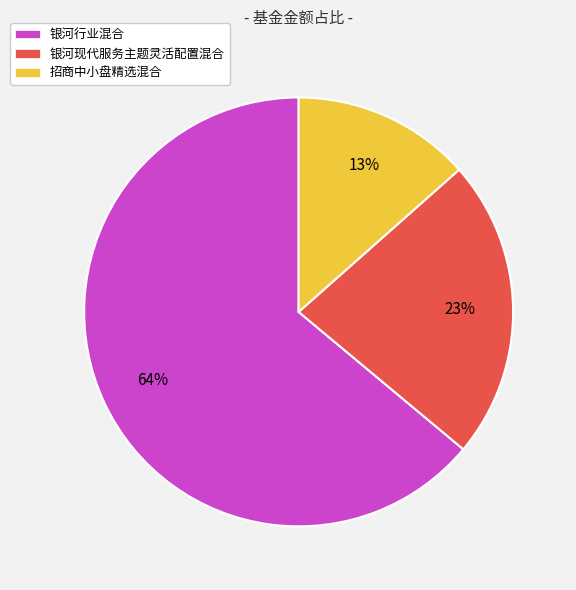

Approximately how many times larger is the value at 银河现代服务主题灵活配置混合 compared to 银河行业混合?

0.4